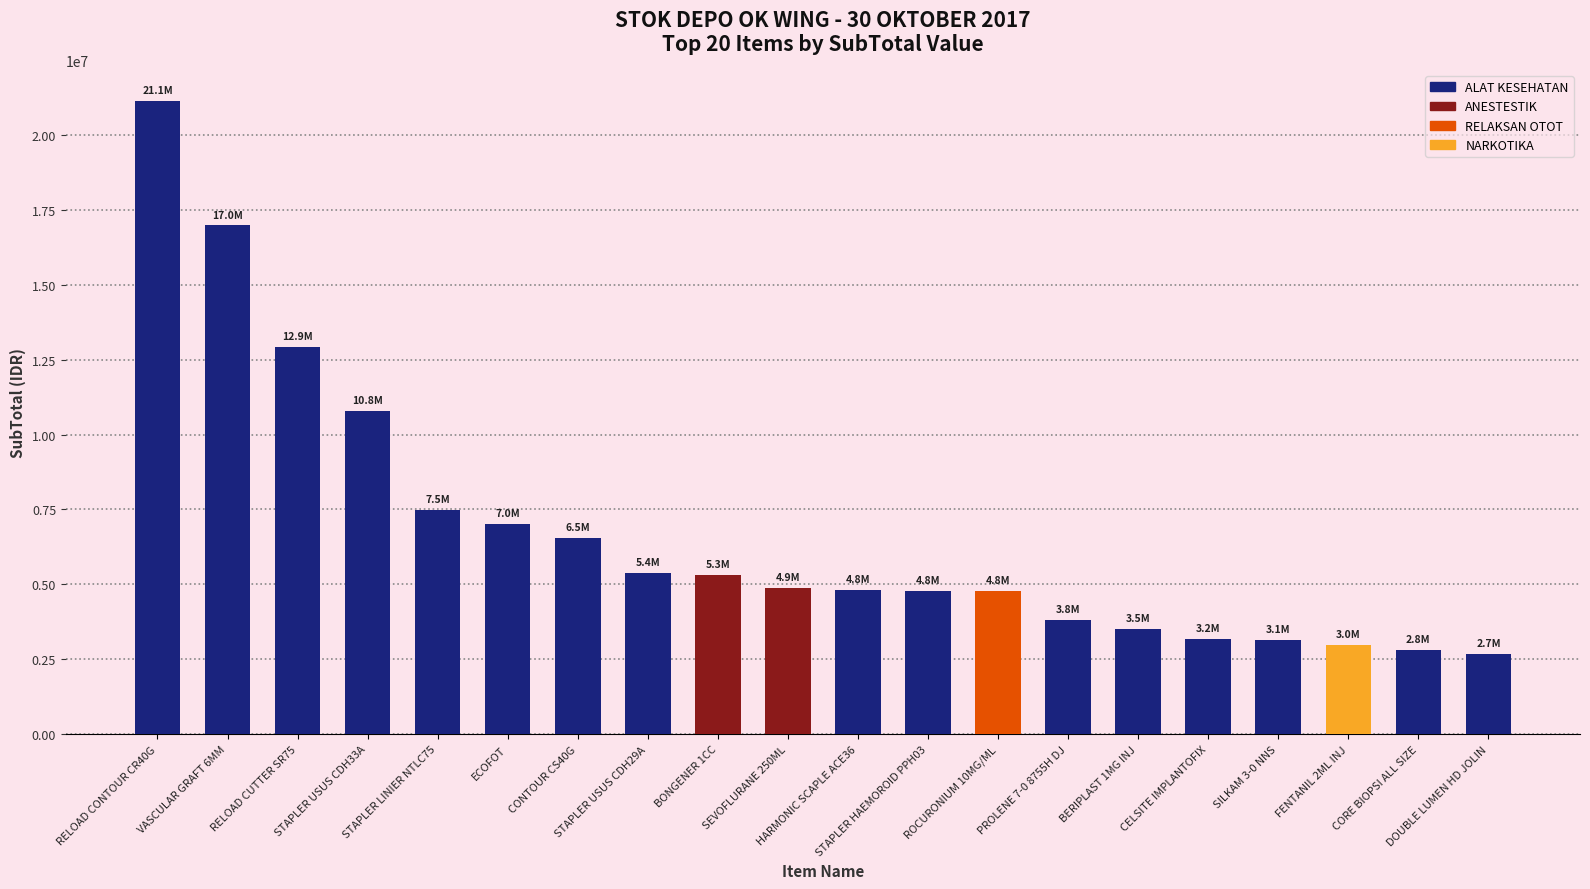

Where does the data first go above 4895352?

RELOAD CONTOUR CR40G